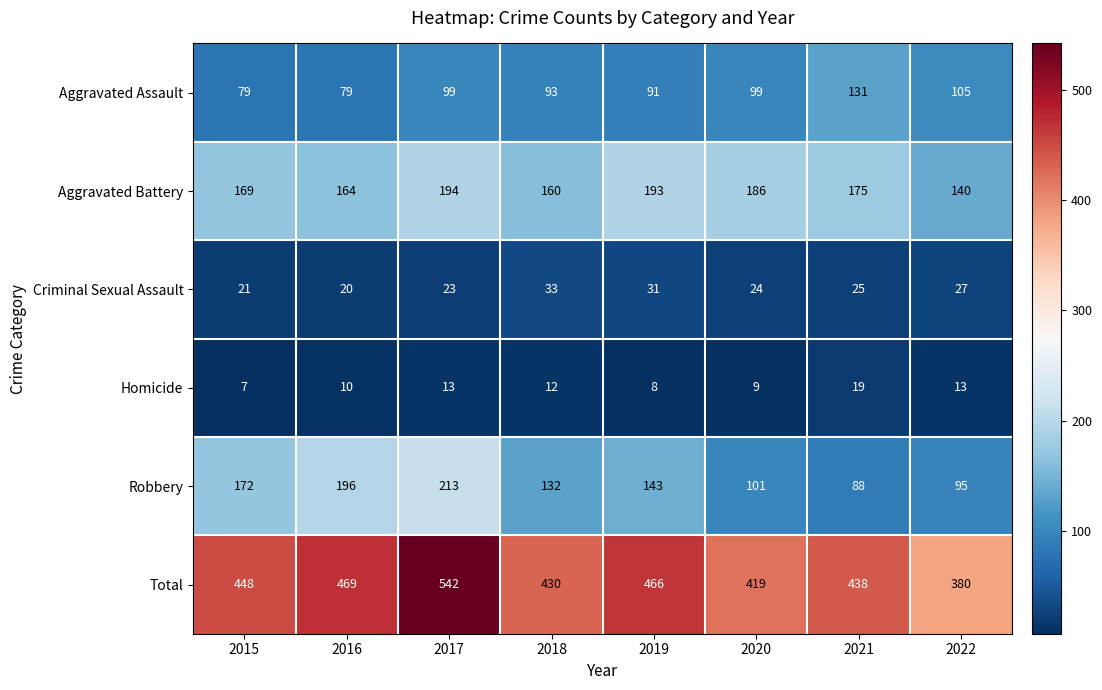

How many distinct data groups are displayed?

6